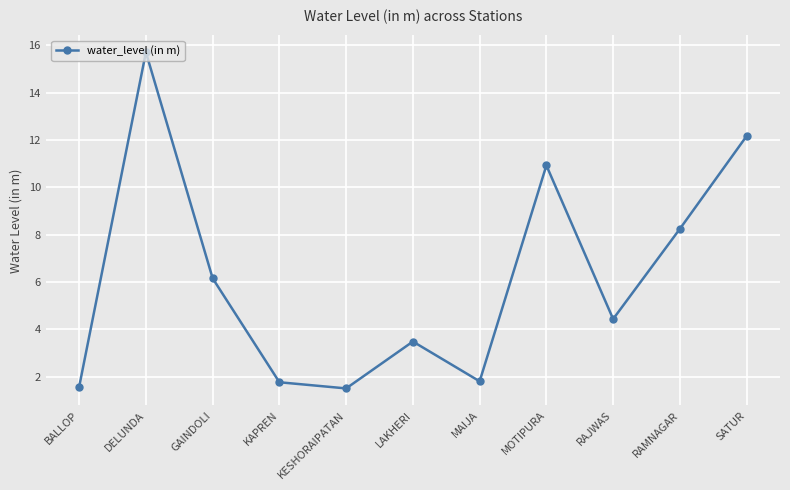

True or false: there are more than 2 points higher than both neighbors.

True